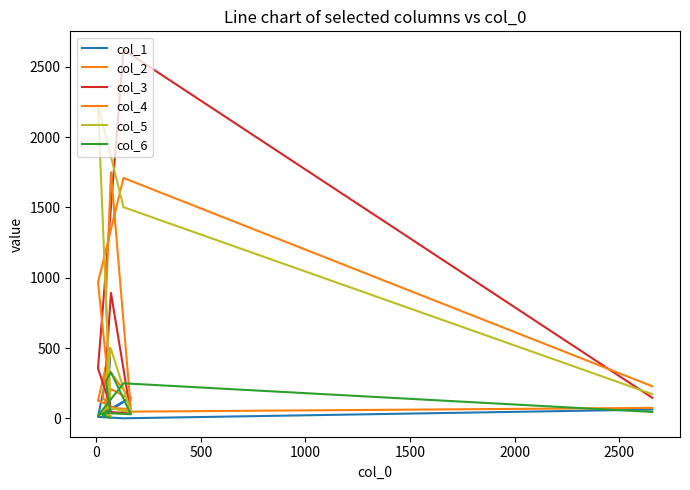

What is the average value of the col_3 series?

458